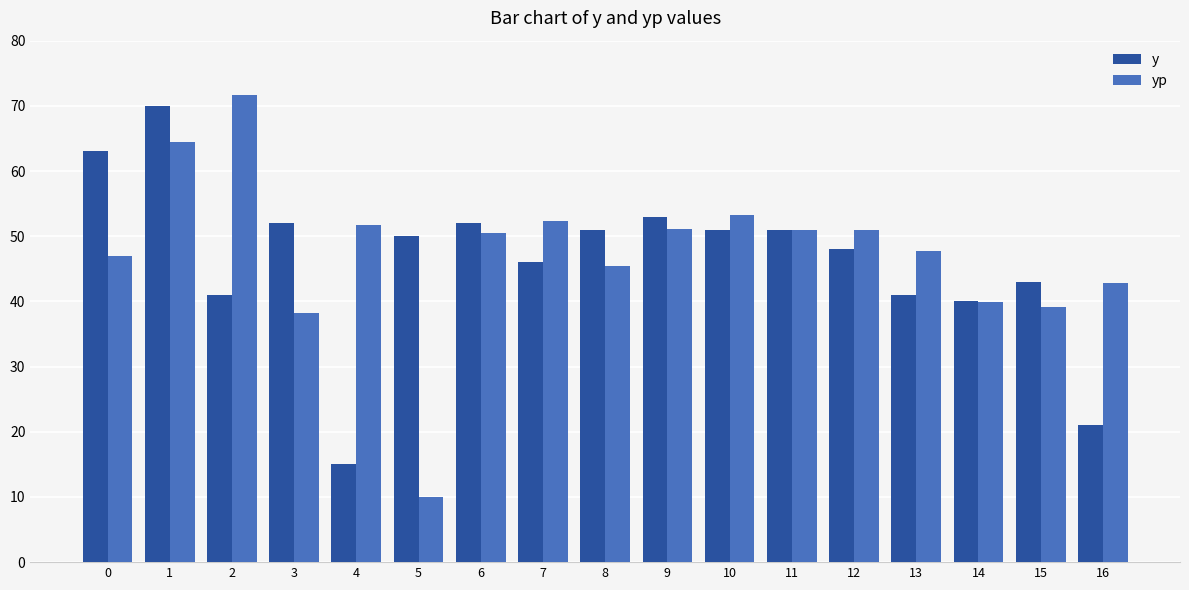

True or false: yp has a value of 21.2 at 2.

False